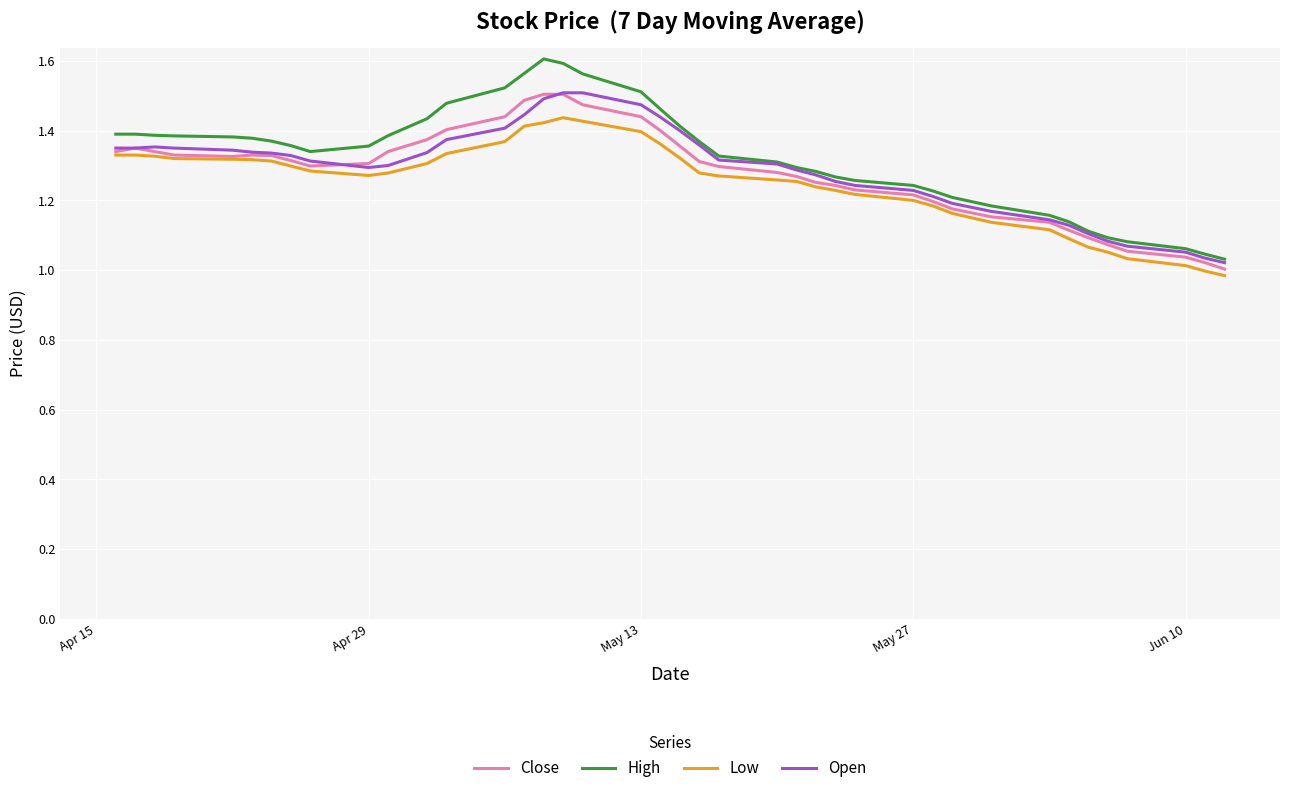

Which series has the widest spread of values?

High